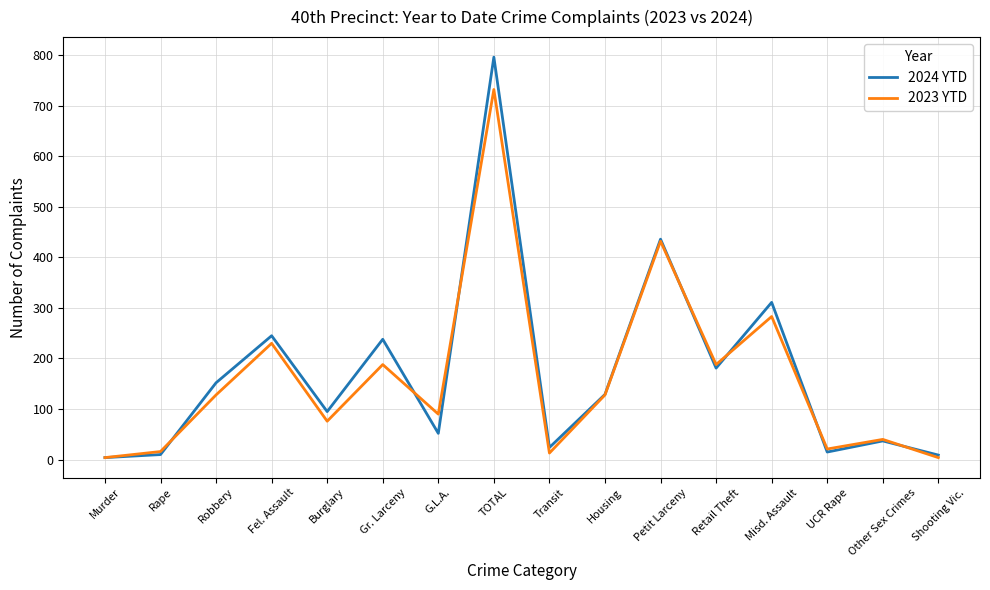

What value does the 2023 YTD series have at TOTAL, to the nearest 50?

750